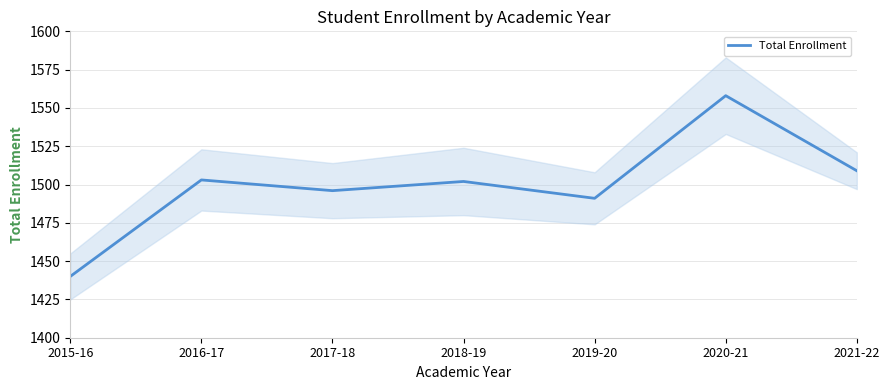

What is the label of the 7th point from the left?

2021-22